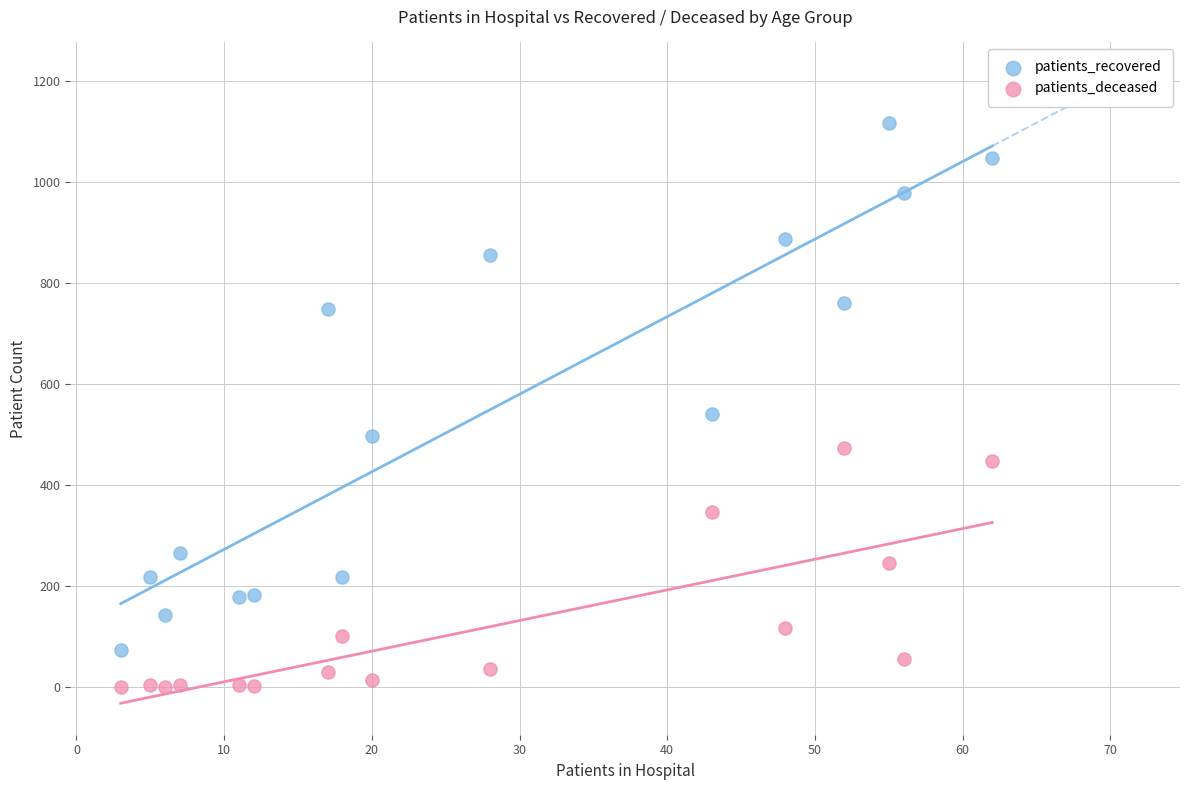

Across all series, what Y value is closest to 558?

541